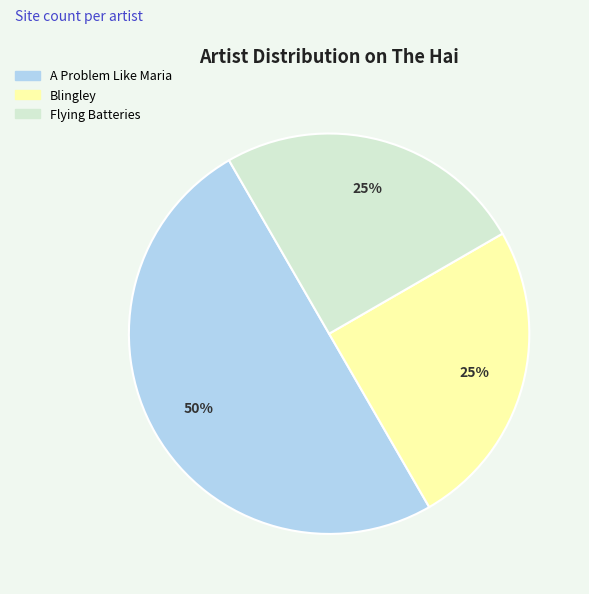

To the nearest percent, what is the average slice percentage?

33%